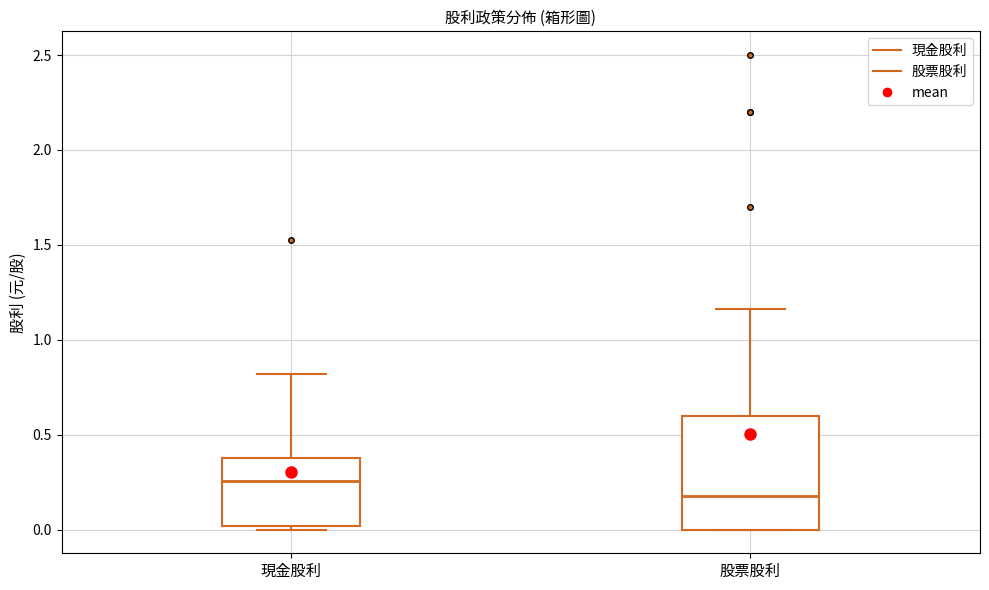

Which box has the lowest median line?

股票股利